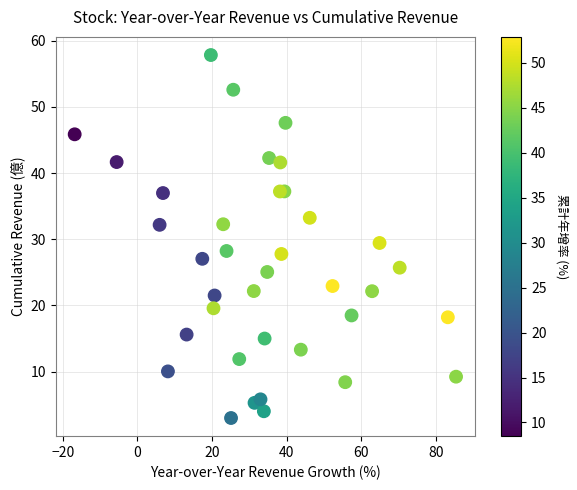

What is the range of X values (max minus min)?

102.2